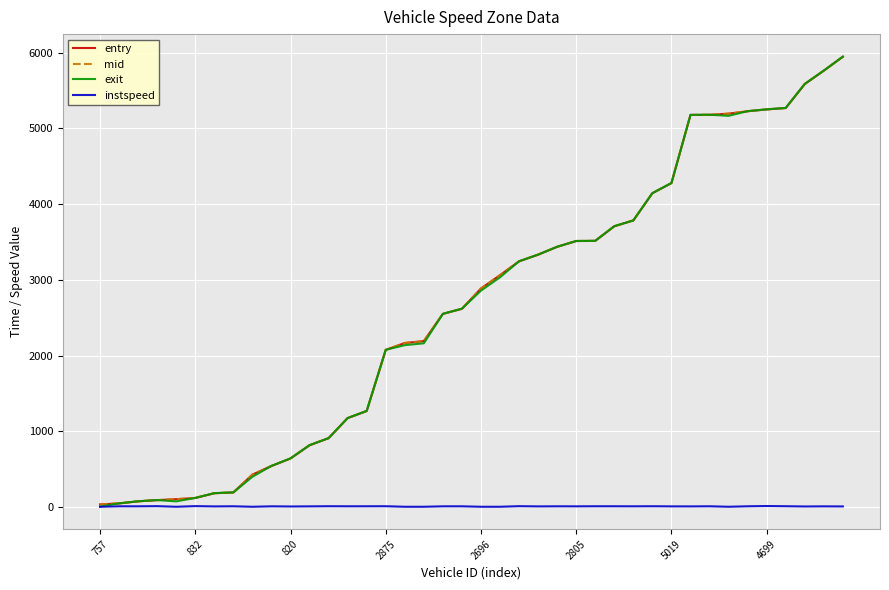

What is the highest value of the mid series?

5948.4